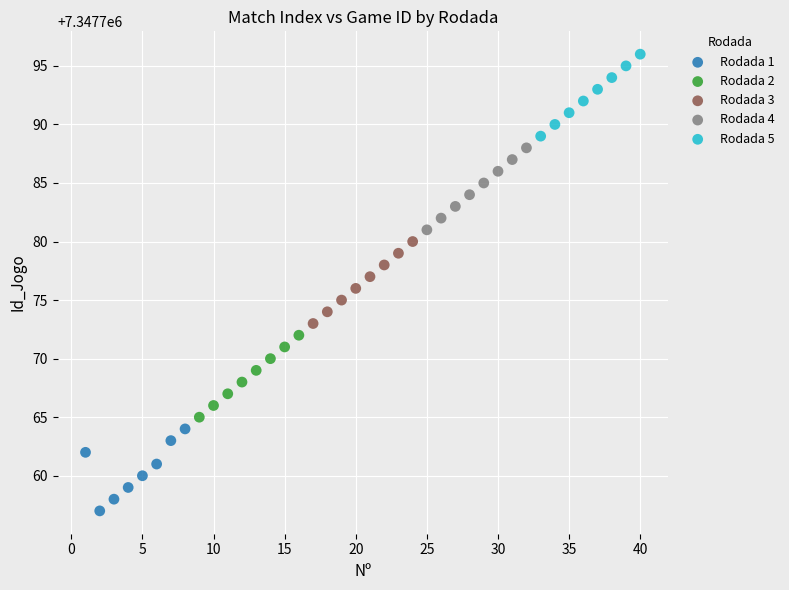

Which series contains the highest Y value?

Rodada 5